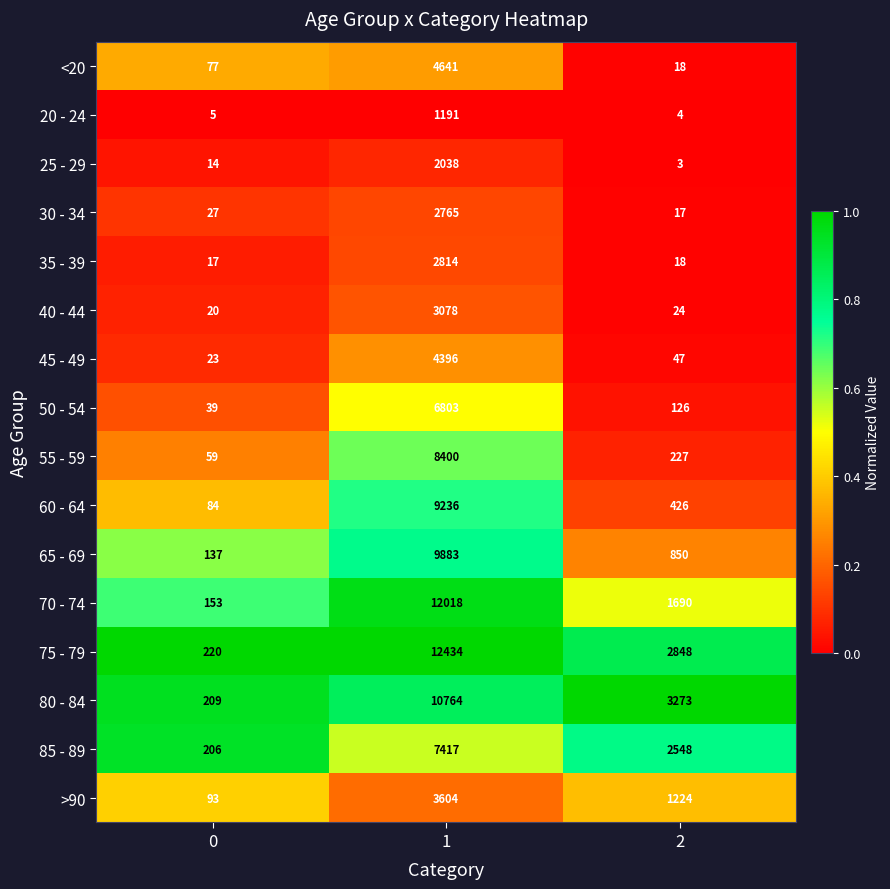

At which category is the sum across all series the highest?

1